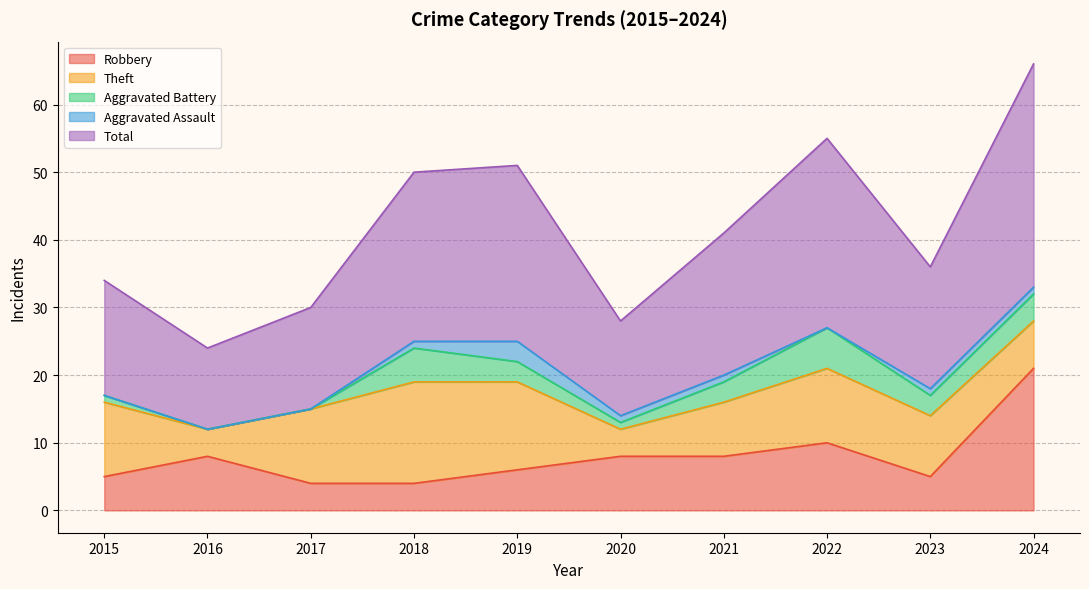

Which series has the largest range (max minus min)?

Total